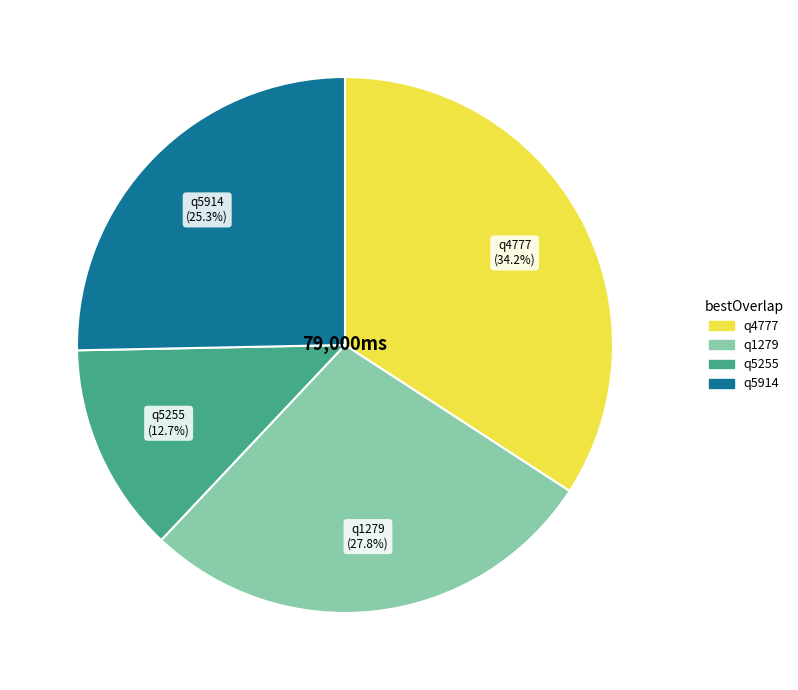

What percentage is the q4777 slice, to the nearest percent?

34%